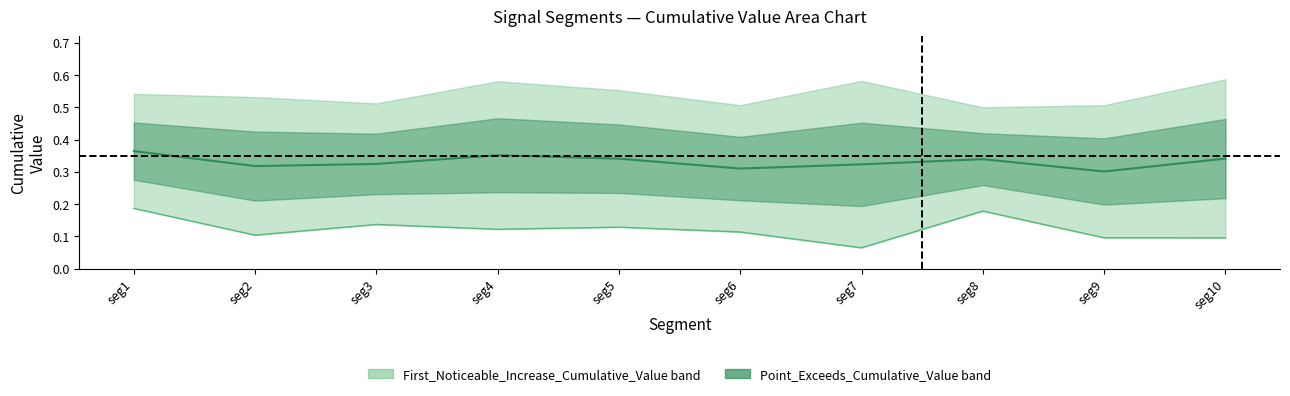

True or false: Point_Exceeds_Cumulative_Value mid and First_Noticeable_Increase_Cumulative_Value mid cross at least once.

False